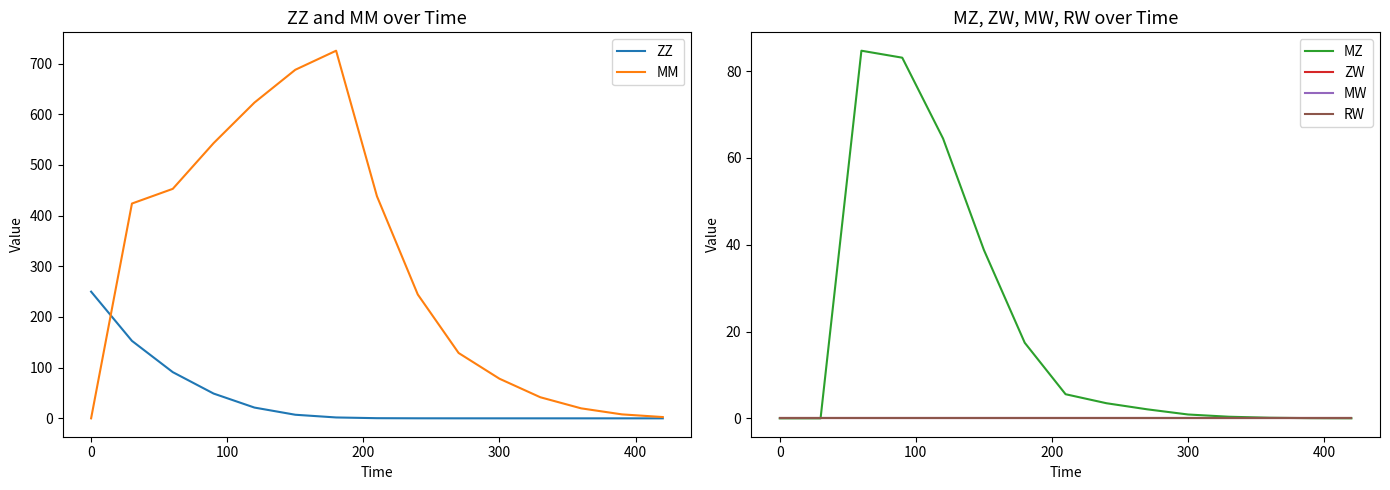

Is it true that ZZ equals 0.0 at 300?

True